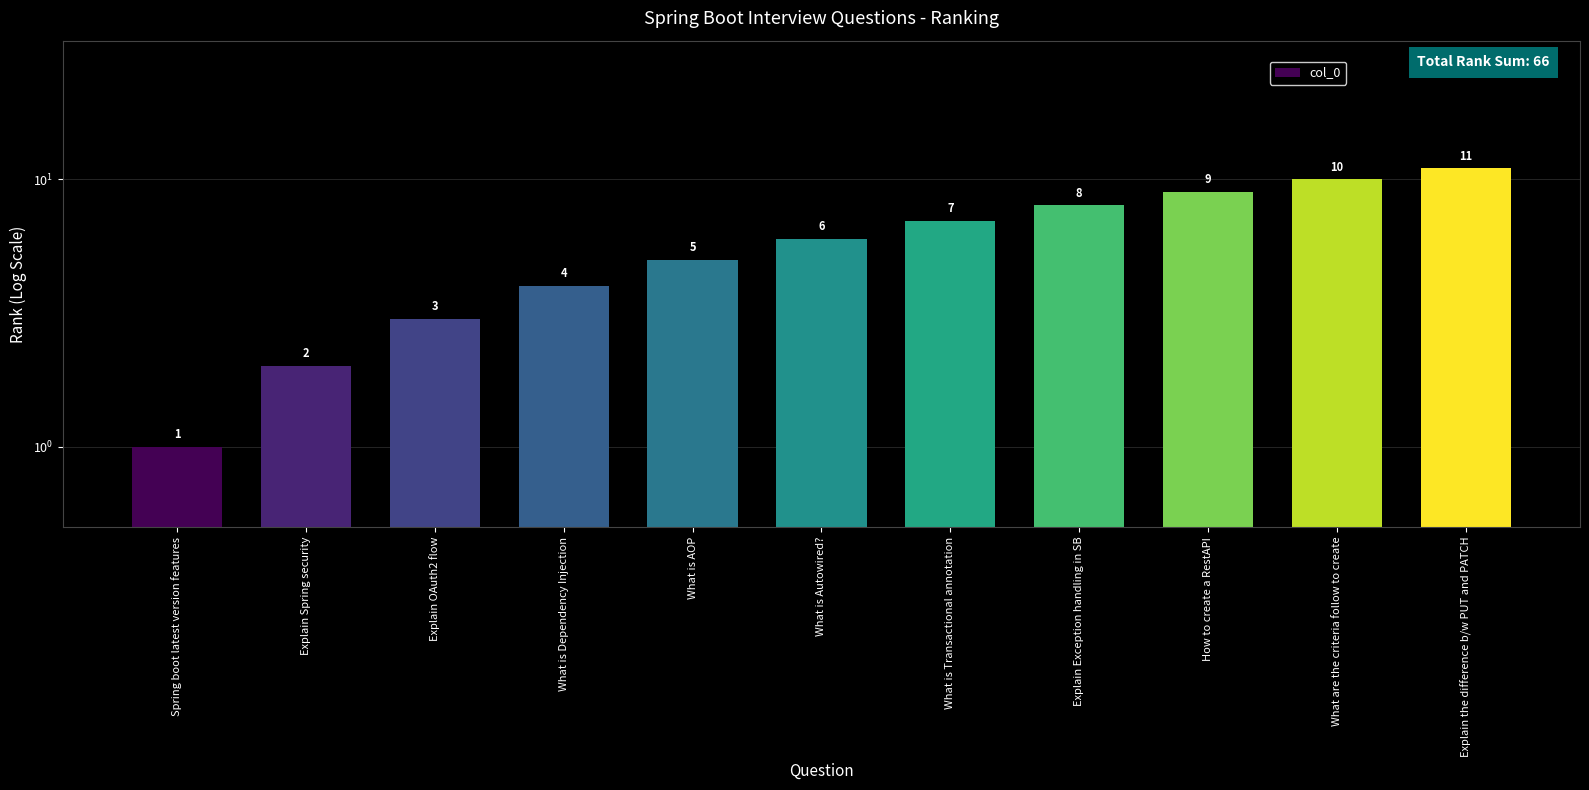

Reading right to left, extract all data points from this chart.

11	10	9	8	7	6	5	4	3	2	1